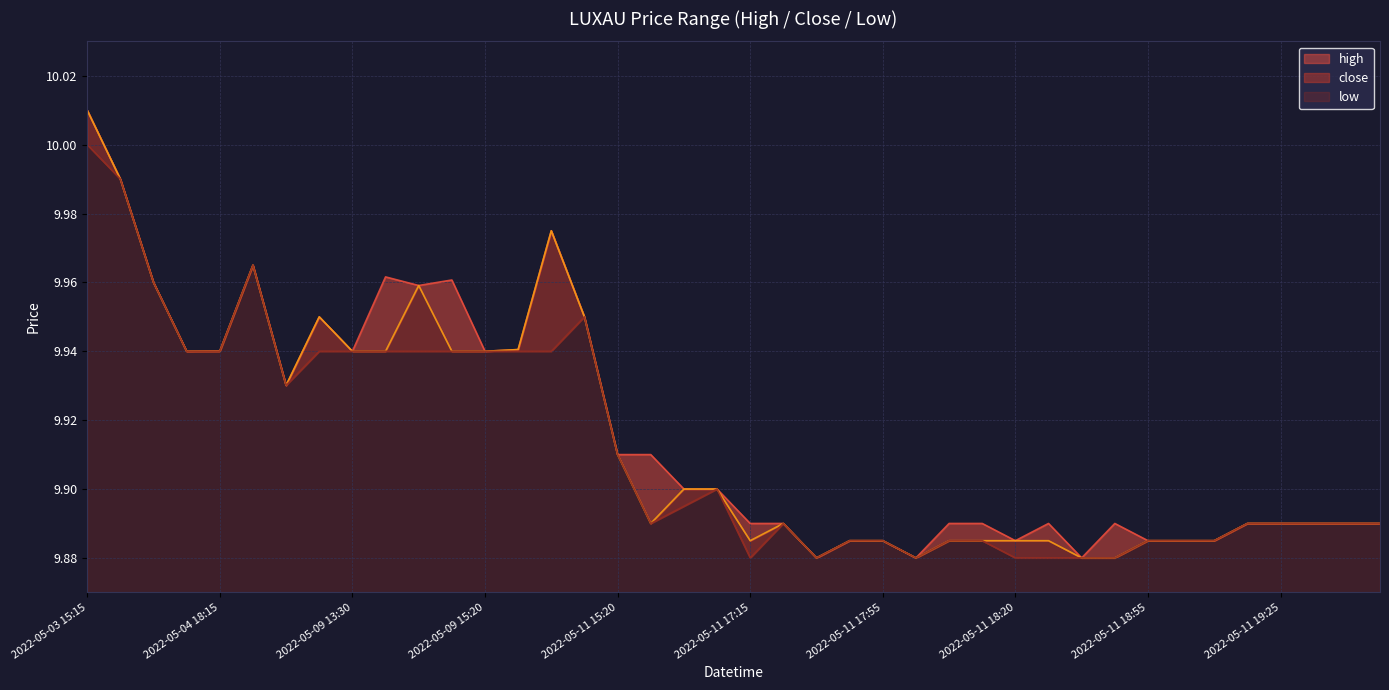

Reading left to right, transcribe all the data shown in this chart.

high: 2022-05-03 15:15=10.0	2022-05-03 15:55=10.0	2022-05-03 17:15=10.0	2022-05-04 13:30=9.9	2022-05-04 18:15=9.9	2022-05-05 18:15=10.0	2022-05-06 15:05=9.9	2022-05-06 17:40=9.9	2022-05-09 13:30=9.9	2022-05-09 13:35=10.0	2022-05-09 15:05=10.0	2022-05-09 15:10=10.0	2022-05-09 15:20=9.9	2022-05-09 16:10=9.9	2022-05-09 16:35=10.0	2022-05-10 18:15=9.9	2022-05-11 15:20=9.9	2022-05-11 16:35=9.9	2022-05-11 16:40=9.9	2022-05-11 16:50=9.9	2022-05-11 17:15=9.9	2022-05-11 17:25=9.9	2022-05-11 17:30=9.9	2022-05-11 17:45=9.9	2022-05-11 17:55=9.9	2022-05-11 18:05=9.9	2022-05-11 18:10=9.9	2022-05-11 18:15=9.9	2022-05-11 18:20=9.9	2022-05-11 18:25=9.9	2022-05-11 18:30=9.9	2022-05-11 18:40=9.9	2022-05-11 18:55=9.9	2022-05-11 19:05=9.9	2022-05-11 19:10=9.9	2022-05-11 19:20=9.9	2022-05-11 19:25=9.9	2022-05-11 19:35=9.9	2022-05-11 19:40=9.9	2022-05-11 19:45=9.9
close: 2022-05-03 15:15=10.0	2022-05-03 15:55=10.0	2022-05-03 17:15=10.0	2022-05-04 13:30=9.9	2022-05-04 18:15=9.9	2022-05-05 18:15=10.0	2022-05-06 15:05=9.9	2022-05-06 17:40=9.9	2022-05-09 13:30=9.9	2022-05-09 13:35=9.9	2022-05-09 15:05=10.0	2022-05-09 15:10=9.9	2022-05-09 15:20=9.9	2022-05-09 16:10=9.9	2022-05-09 16:35=10.0	2022-05-10 18:15=9.9	2022-05-11 15:20=9.9	2022-05-11 16:35=9.9	2022-05-11 16:40=9.9	2022-05-11 16:50=9.9	2022-05-11 17:15=9.9	2022-05-11 17:25=9.9	2022-05-11 17:30=9.9	2022-05-11 17:45=9.9	2022-05-11 17:55=9.9	2022-05-11 18:05=9.9	2022-05-11 18:10=9.9	2022-05-11 18:15=9.9	2022-05-11 18:20=9.9	2022-05-11 18:25=9.9	2022-05-11 18:30=9.9	2022-05-11 18:40=9.9	2022-05-11 18:55=9.9	2022-05-11 19:05=9.9	2022-05-11 19:10=9.9	2022-05-11 19:20=9.9	2022-05-11 19:25=9.9	2022-05-11 19:35=9.9	2022-05-11 19:40=9.9	2022-05-11 19:45=9.9
low: 2022-05-03 15:15=10.0	2022-05-03 15:55=10.0	2022-05-03 17:15=10.0	2022-05-04 13:30=9.9	2022-05-04 18:15=9.9	2022-05-05 18:15=10.0	2022-05-06 15:05=9.9	2022-05-06 17:40=9.9	2022-05-09 13:30=9.9	2022-05-09 13:35=9.9	2022-05-09 15:05=9.9	2022-05-09 15:10=9.9	2022-05-09 15:20=9.9	2022-05-09 16:10=9.9	2022-05-09 16:35=9.9	2022-05-10 18:15=9.9	2022-05-11 15:20=9.9	2022-05-11 16:35=9.9	2022-05-11 16:40=9.9	2022-05-11 16:50=9.9	2022-05-11 17:15=9.9	2022-05-11 17:25=9.9	2022-05-11 17:30=9.9	2022-05-11 17:45=9.9	2022-05-11 17:55=9.9	2022-05-11 18:05=9.9	2022-05-11 18:10=9.9	2022-05-11 18:15=9.9	2022-05-11 18:20=9.9	2022-05-11 18:25=9.9	2022-05-11 18:30=9.9	2022-05-11 18:40=9.9	2022-05-11 18:55=9.9	2022-05-11 19:05=9.9	2022-05-11 19:10=9.9	2022-05-11 19:20=9.9	2022-05-11 19:25=9.9	2022-05-11 19:35=9.9	2022-05-11 19:40=9.9	2022-05-11 19:45=9.9